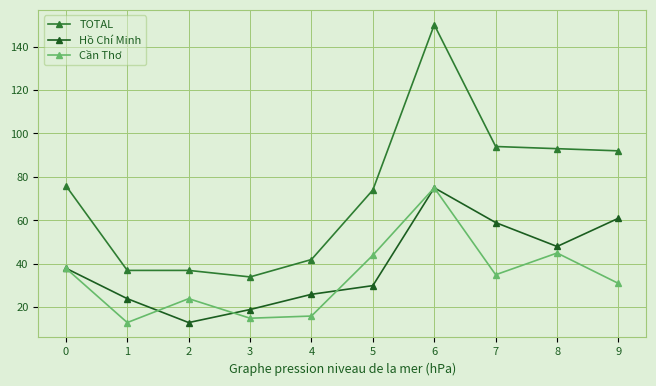

Is the value of Hồ Chí Minh at 7 greater than the value of Cần Thơ at 8?

Yes